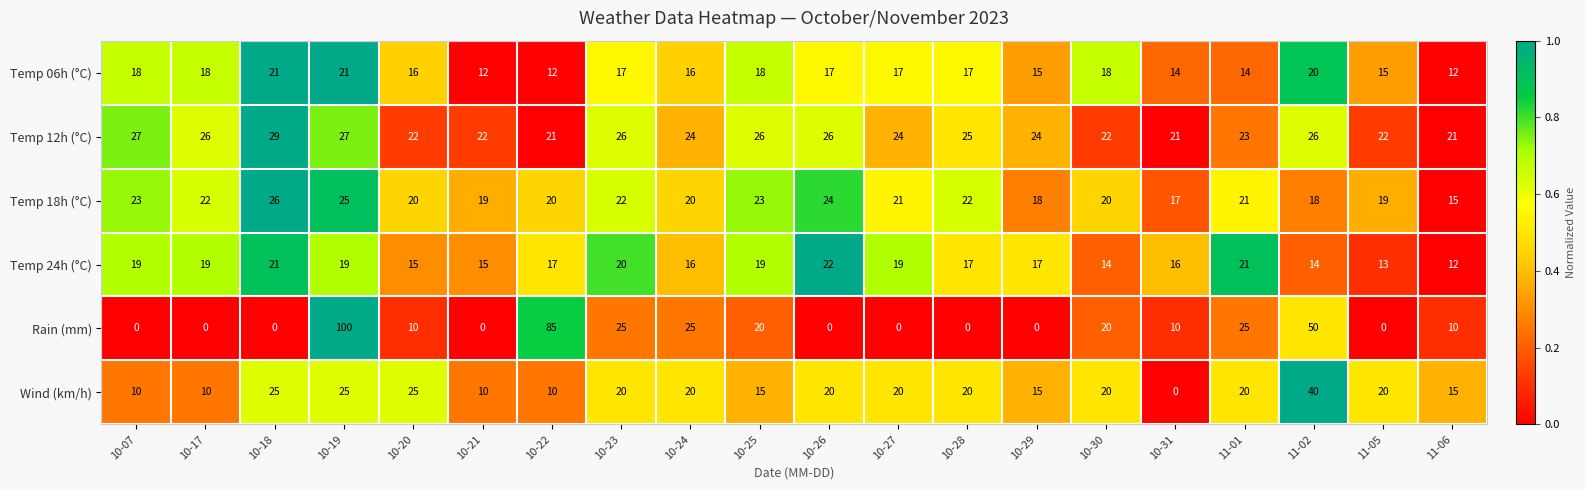

True or false: Temp 06h (°C) has a value of 15 at 10-29.

True